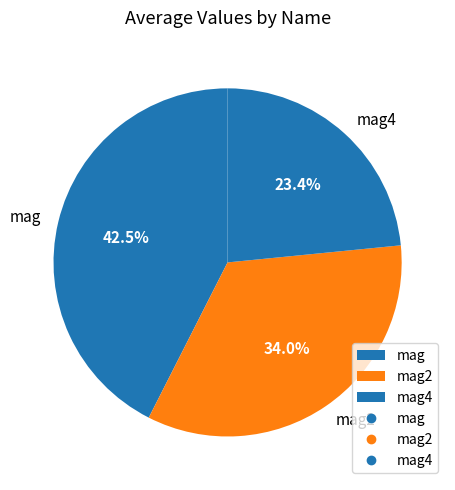

Is there a majority slice in this chart?

No